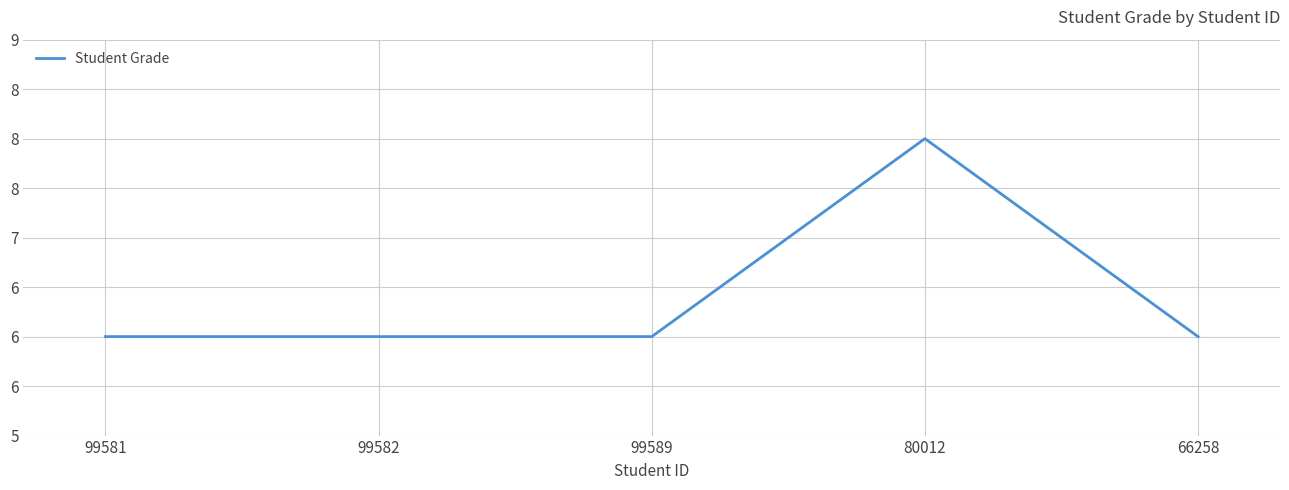

What is the ratio of the value at 80012 to the value at 99582?

1.3